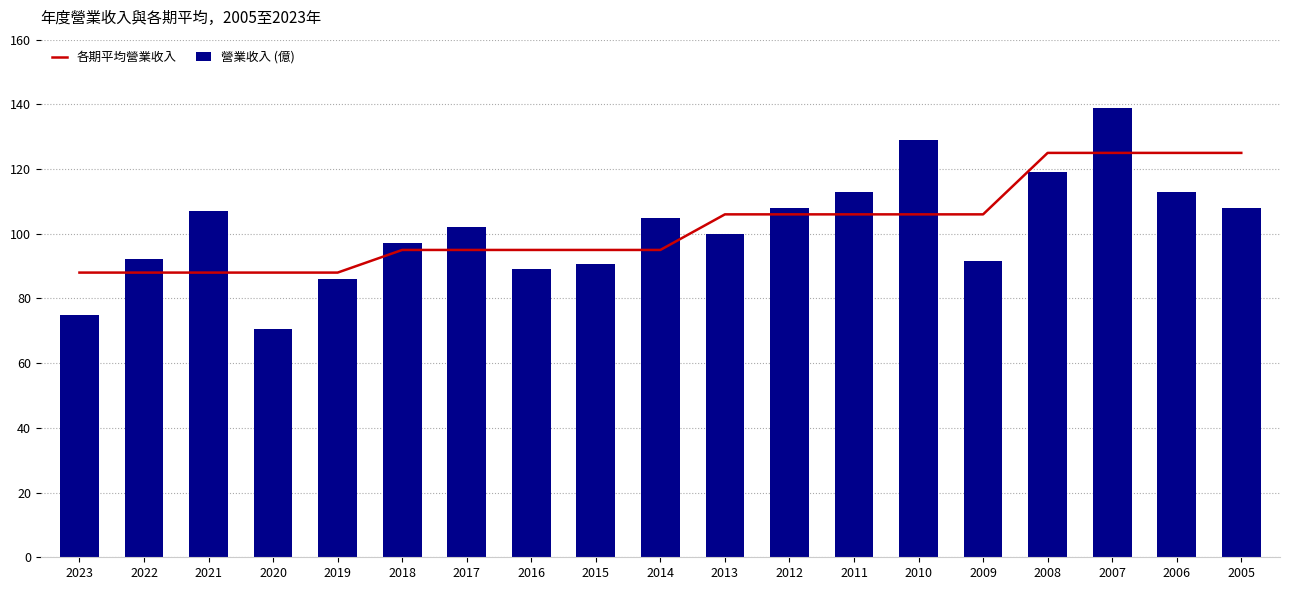

What is the highest value of the 營業收入 (億) series?

139.0